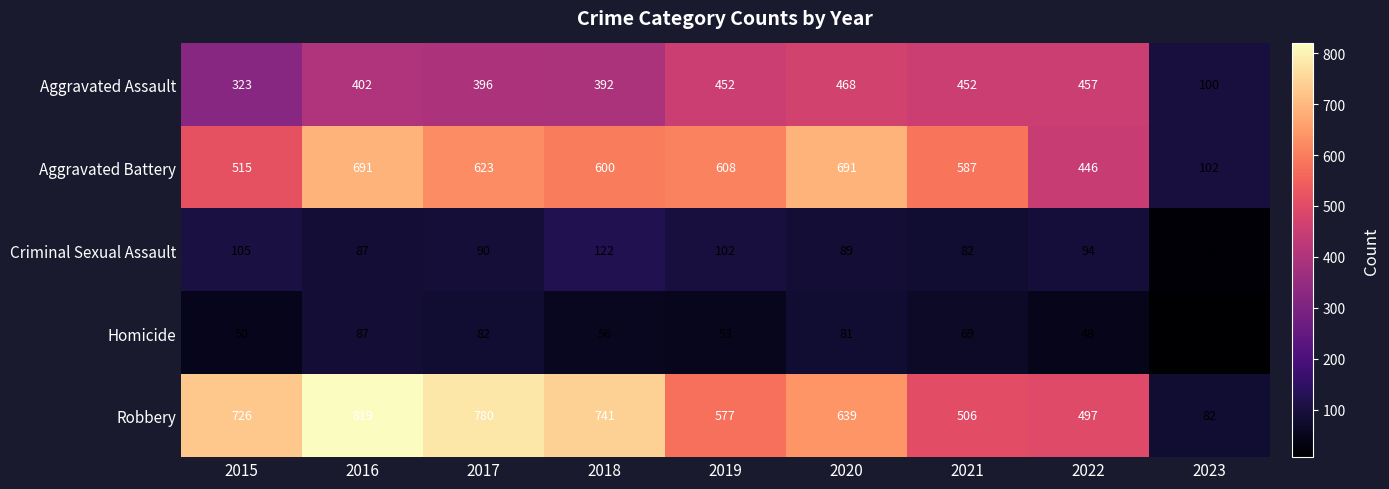

Is it true that Robbery equals 132 at 2023?

False